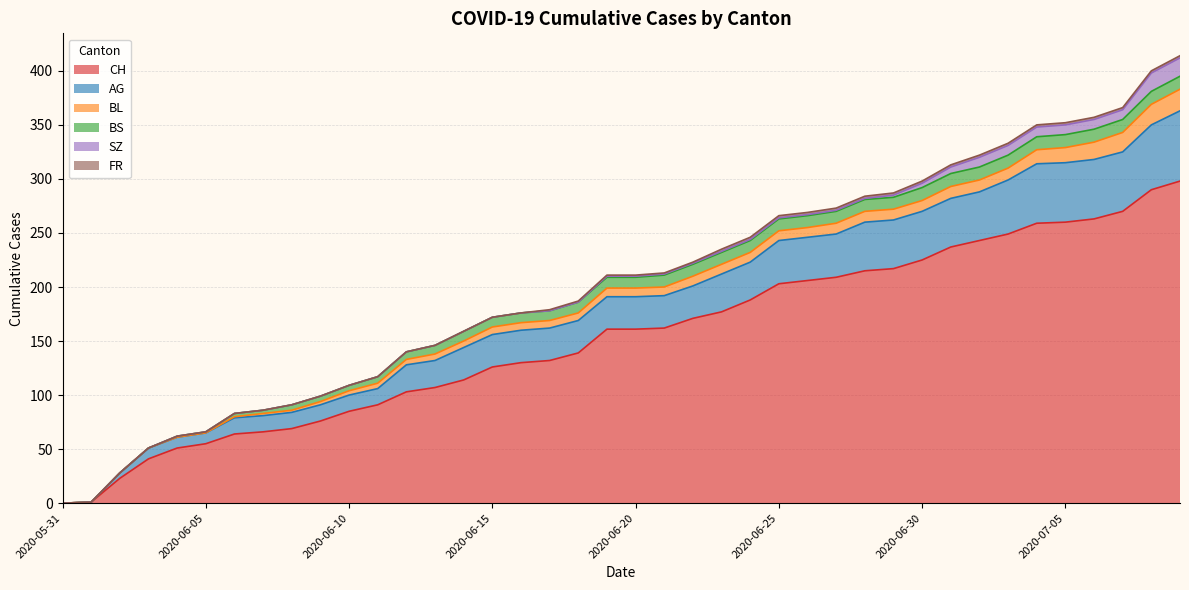

What is the difference between the highest and lowest values at 2020-07-05?

258